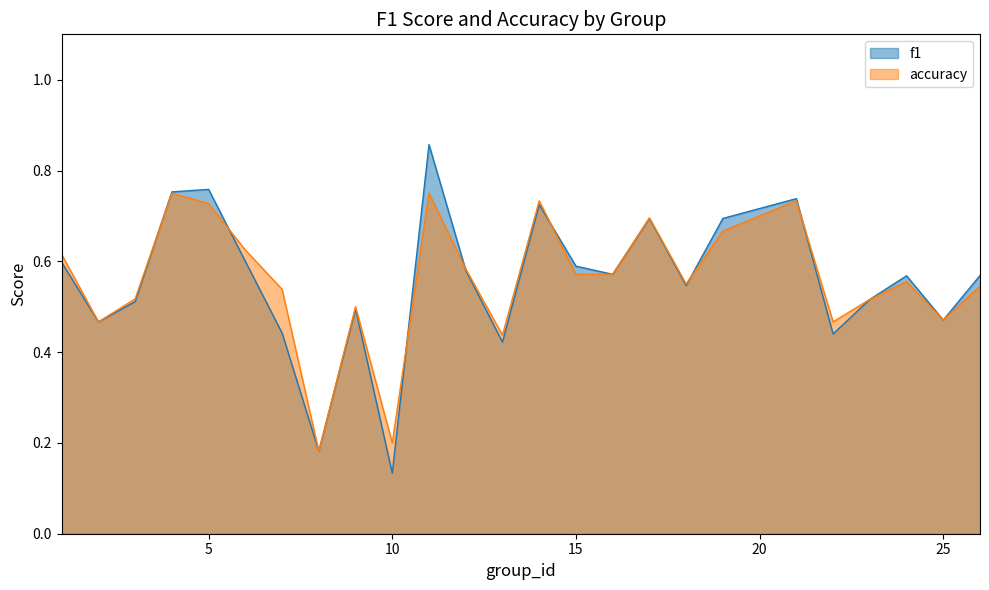

Where is f1 nearest to the value 0?

10